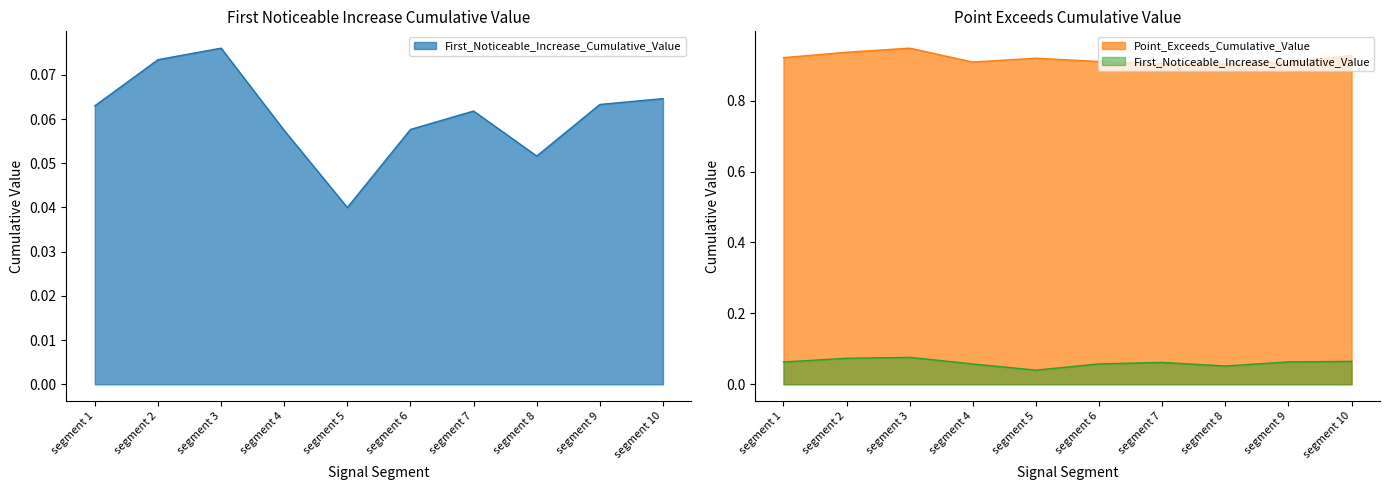

Reading left to right, transcribe all the data shown in this chart.

First_Noticeable_Increase_Cumulative_Value: 0.1	0.1	0.1	0.1	0.0	0.1	0.1	0.1	0.1	0.1
Point_Exceeds_Cumulative_Value: 0.9	0.9	0.9	0.9	0.9	0.9	0.9	0.9	0.9	0.9